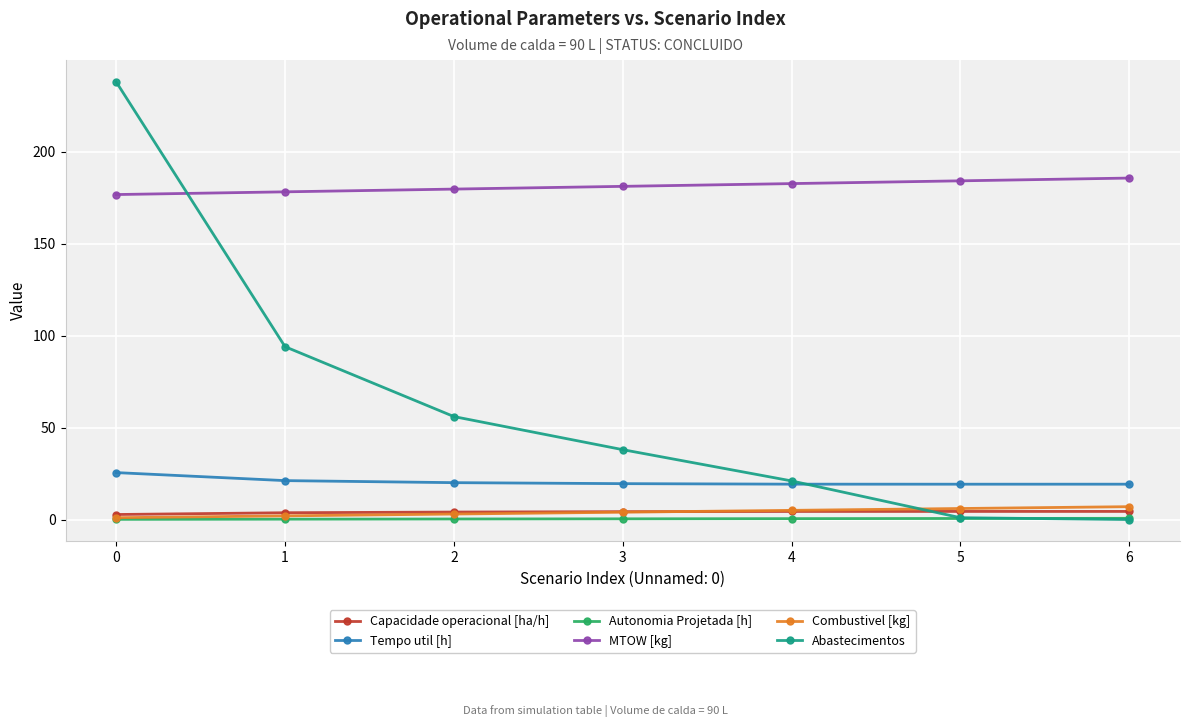

The Abastecimentos series shows 1.0 at 5. True or false?

True